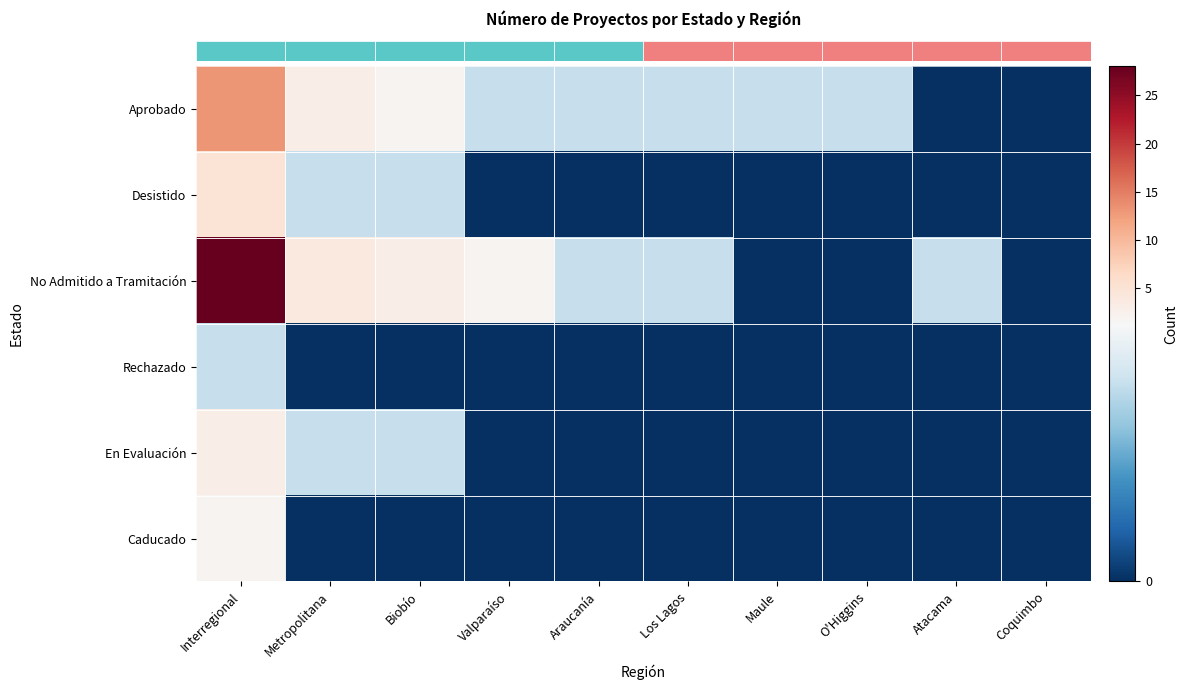

How many series are shown in this chart?

6